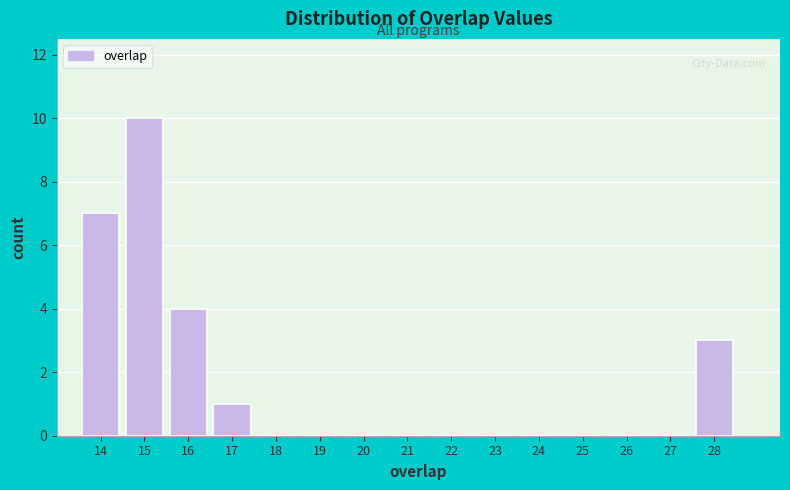

Reading left to right, list every bar in this chart as the range it spans on the x-axis followed by its height. The values are not printed on the chart, so give them approximately, as read against the axis.

13.5 to 14.5: 7
14.5 to 15.5: 10
15.5 to 16.5: 4
16.5 to 17.5: 1
17.5 to 18.5: 0
18.5 to 19.5: 0
19.5 to 20.5: 0
20.5 to 21.5: 0
21.5 to 22.5: 0
22.5 to 23.5: 0
23.5 to 24.5: 0
24.5 to 25.5: 0
25.5 to 26.5: 0
26.5 to 27.5: 0
27.5 to 28.5: 3